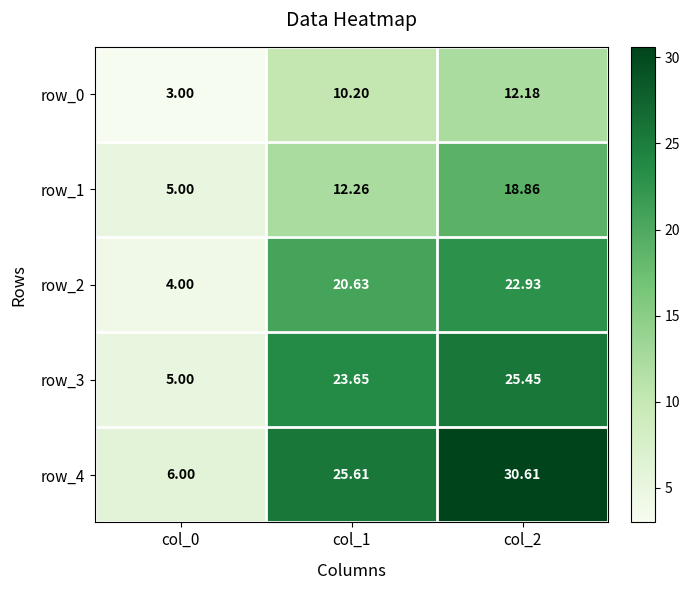

Is the value of row_1 at col_0 greater than the value of row_4 at col_2?

No